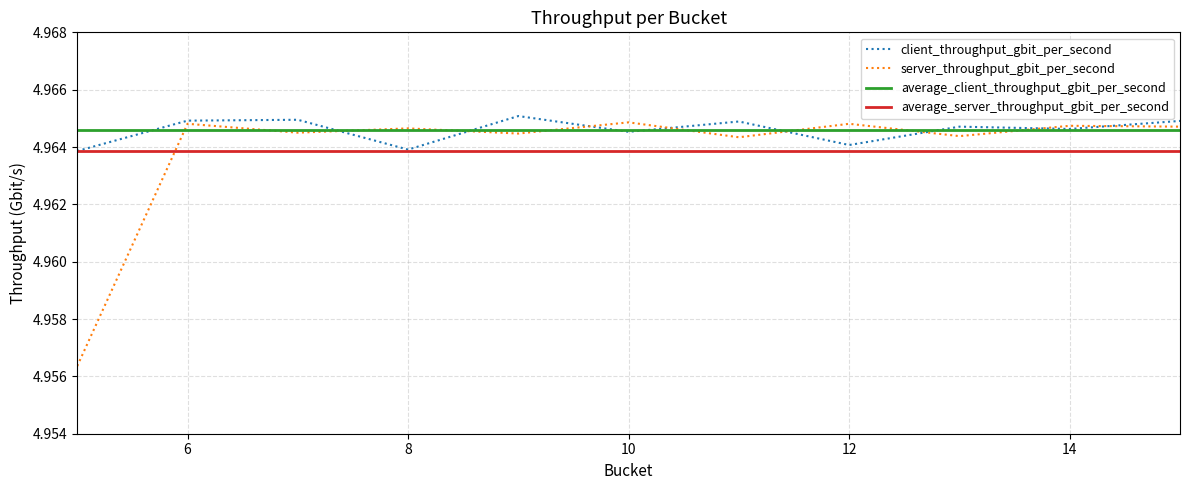

Which series has the largest range (max minus min)?

server_throughput_gbit_per_second